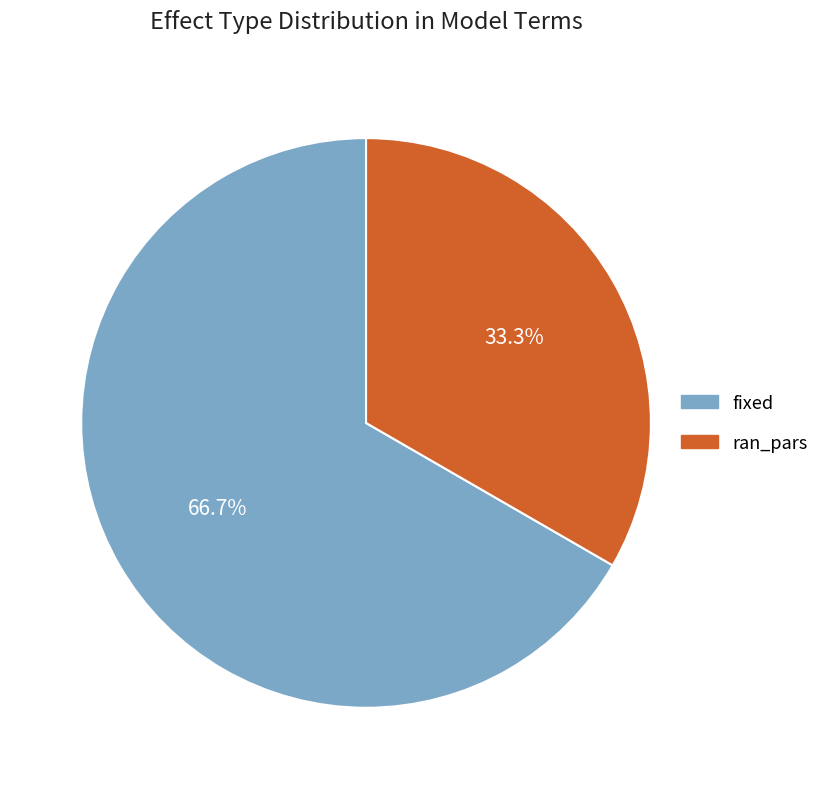

To the nearest percent, what is the average slice percentage?

50%